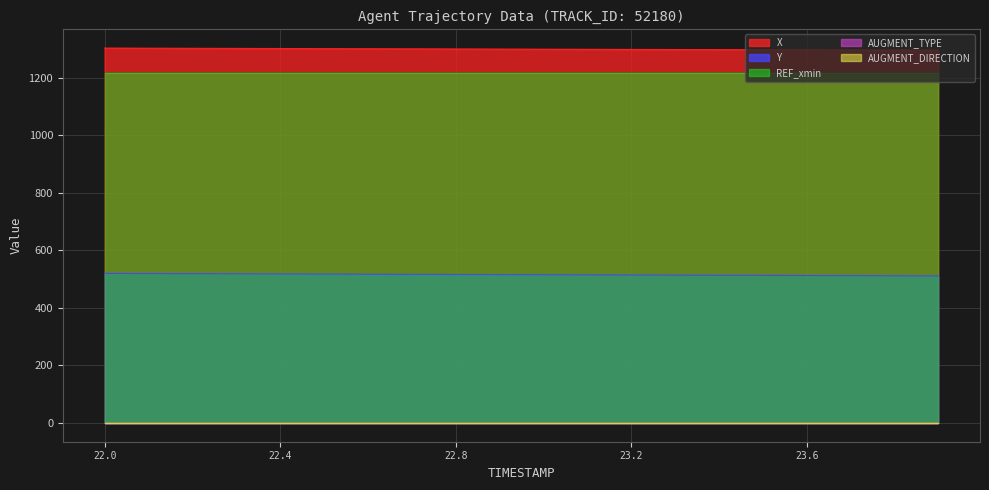

Between 22.6 and 23.9, which is larger?

22.6